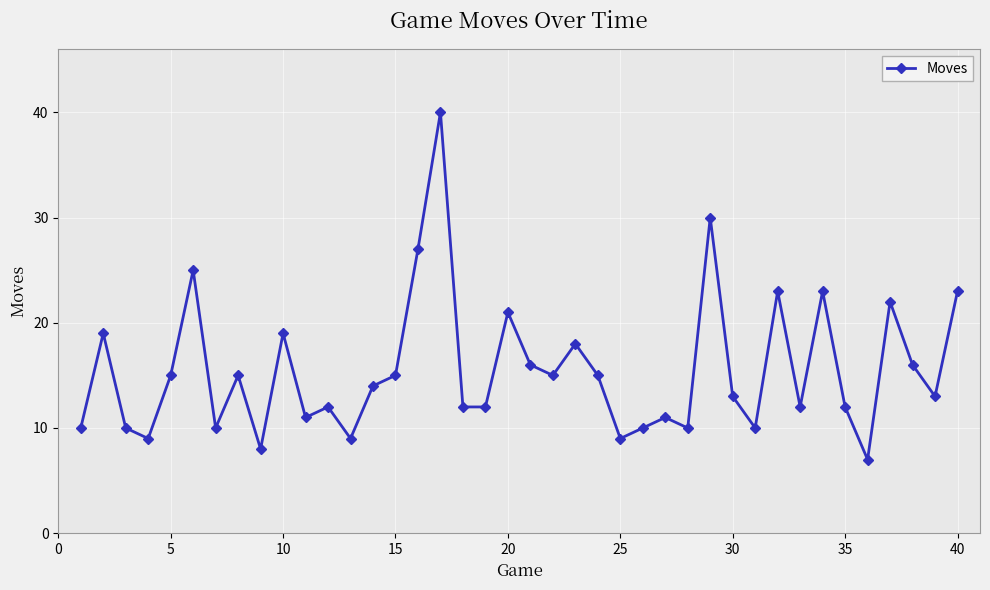

How many lines are shown in the chart?

1